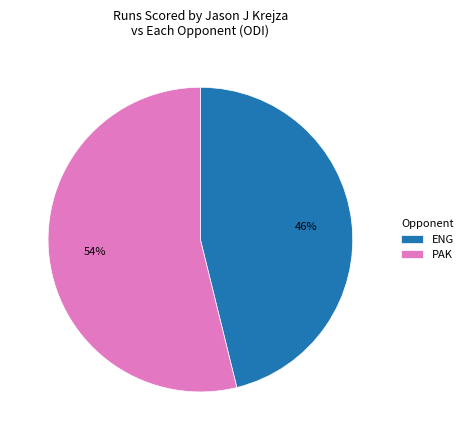

Which category accounts for the majority?

PAK